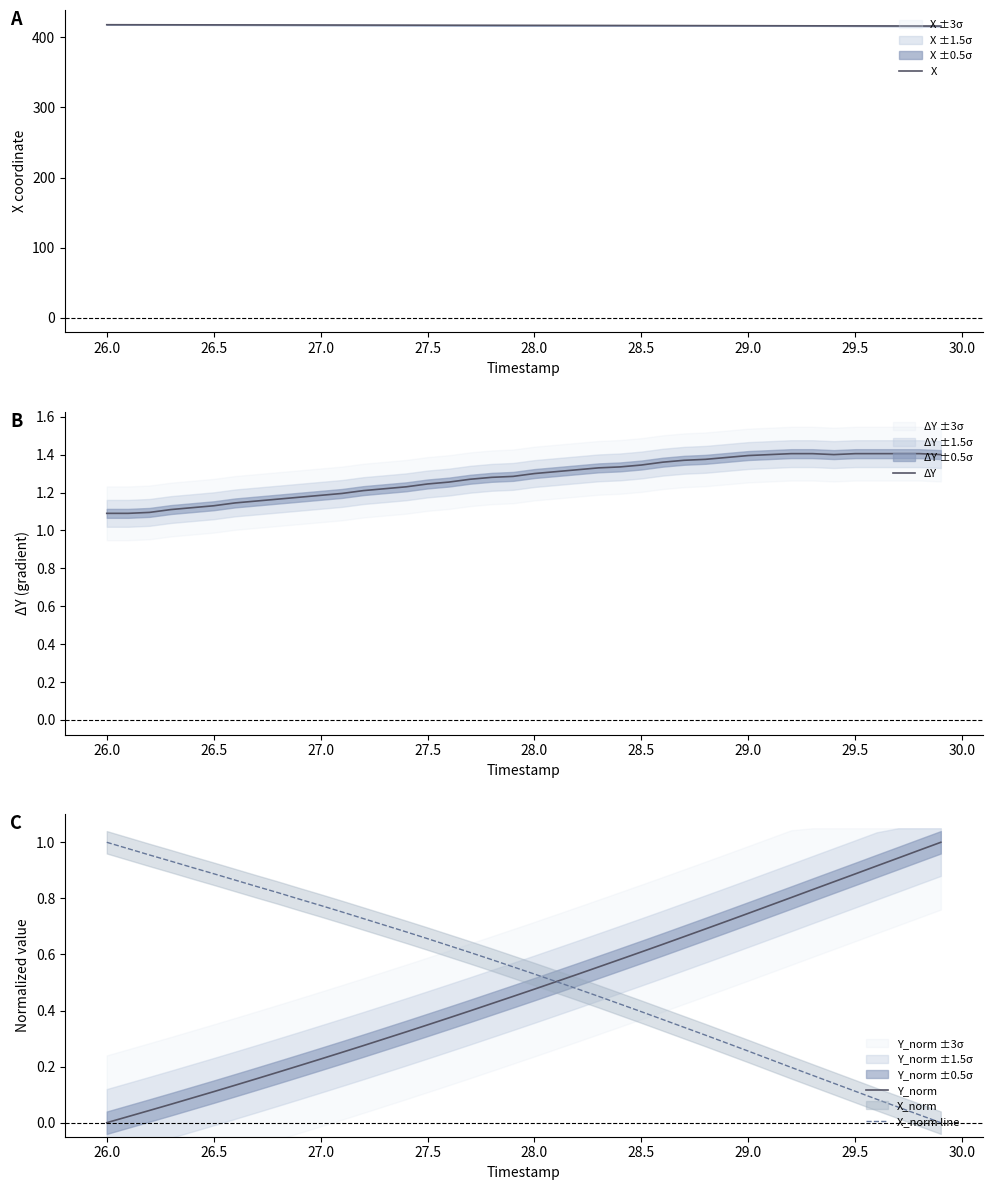

What is the maximum value for X?

417.9